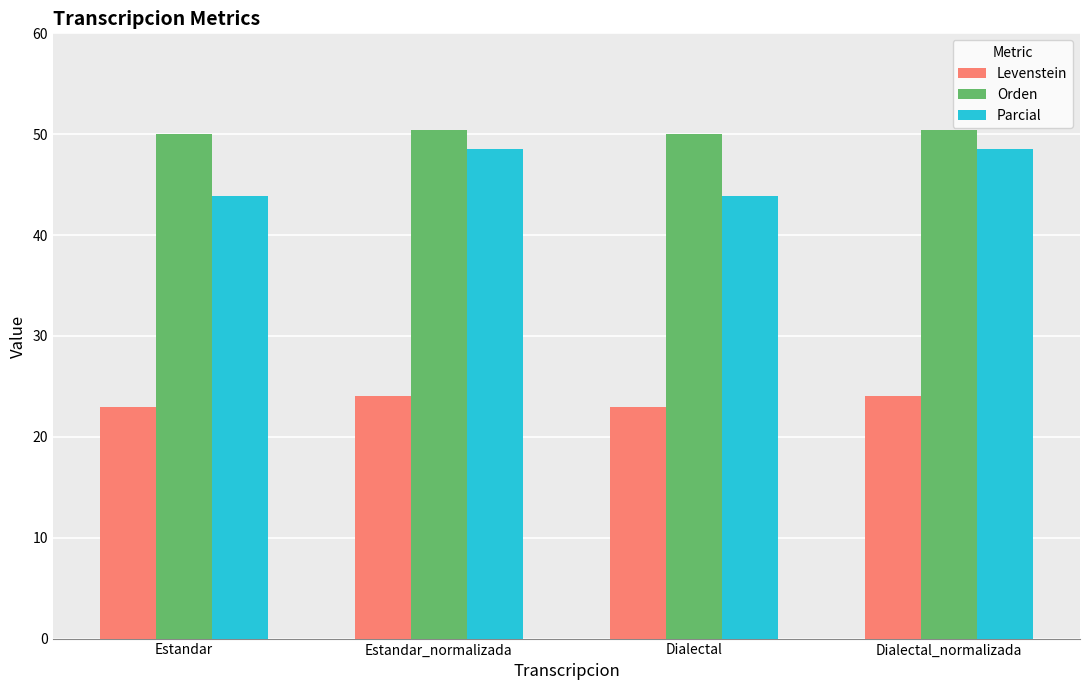

At how many categories does at least one series exceed 34?

4